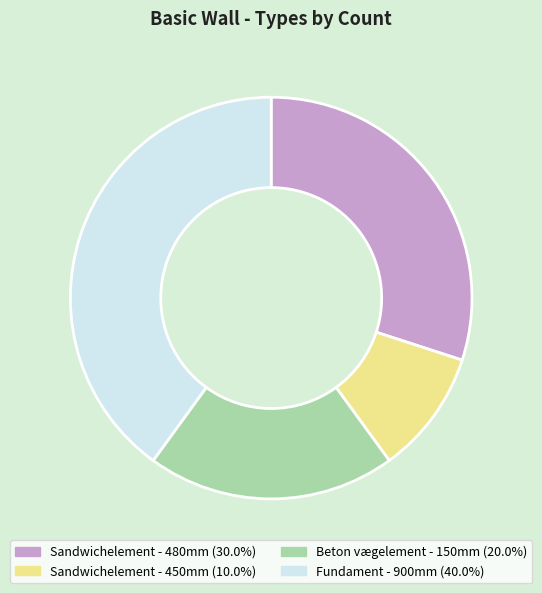

Between Beton vægelement - 150mm and Sandwichelement - 480mm, which is larger?

Sandwichelement - 480mm